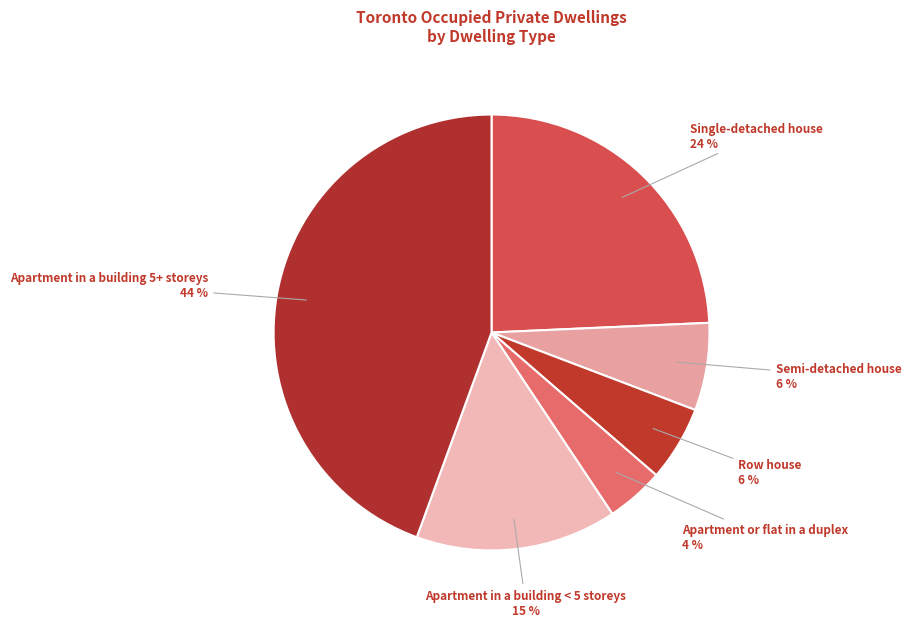

Rank the categories by value from lowest to highest.

Apartment or flat in a duplex, Row house, Semi-detached house, Apartment in a building < 5 storeys, Single-detached house, Apartment in a building 5+ storeys